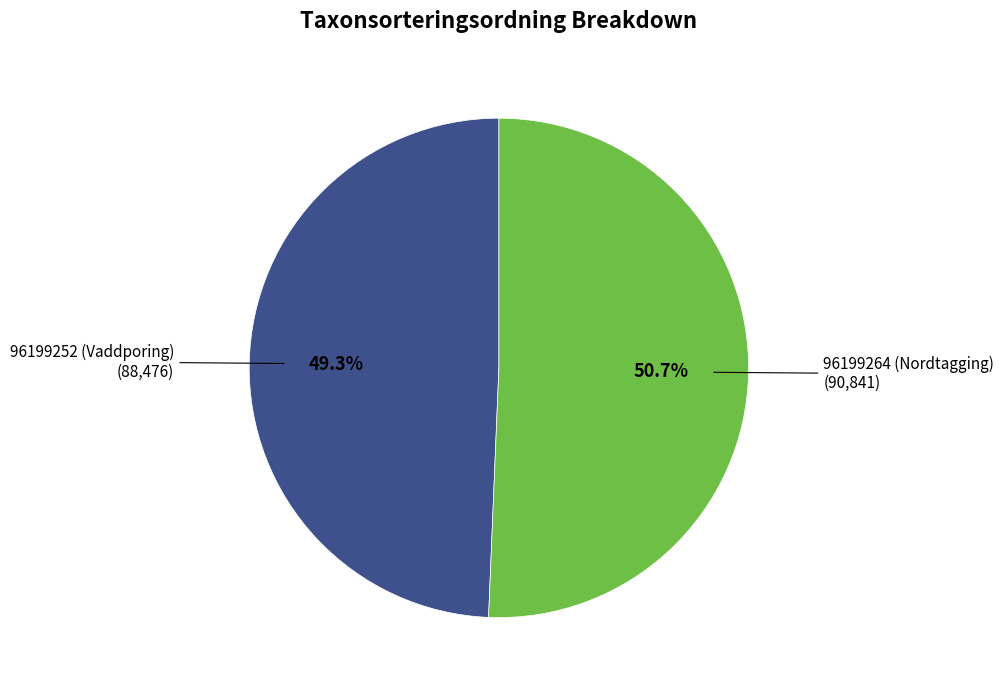

Count the number of slices in the pie.

2